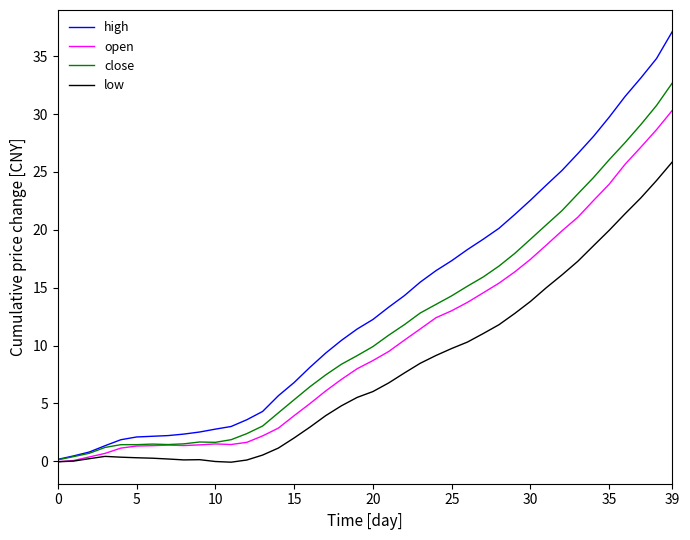

What is the maximum value shown in the chart?

37.1